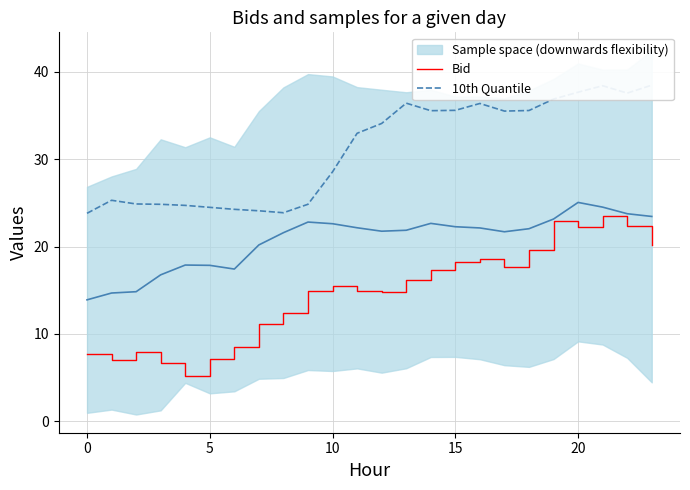

The 10th Quantile series shows 35.6 at 15. True or false?

True